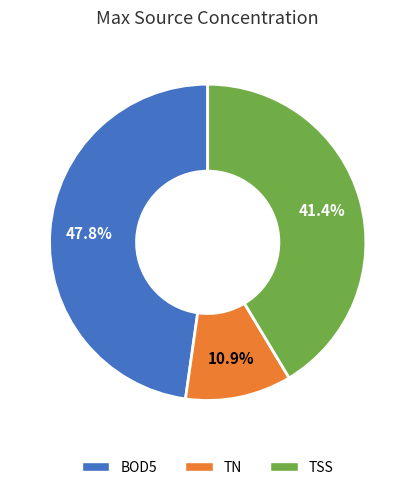

What percentage do TSS and TN together represent?

52.2%